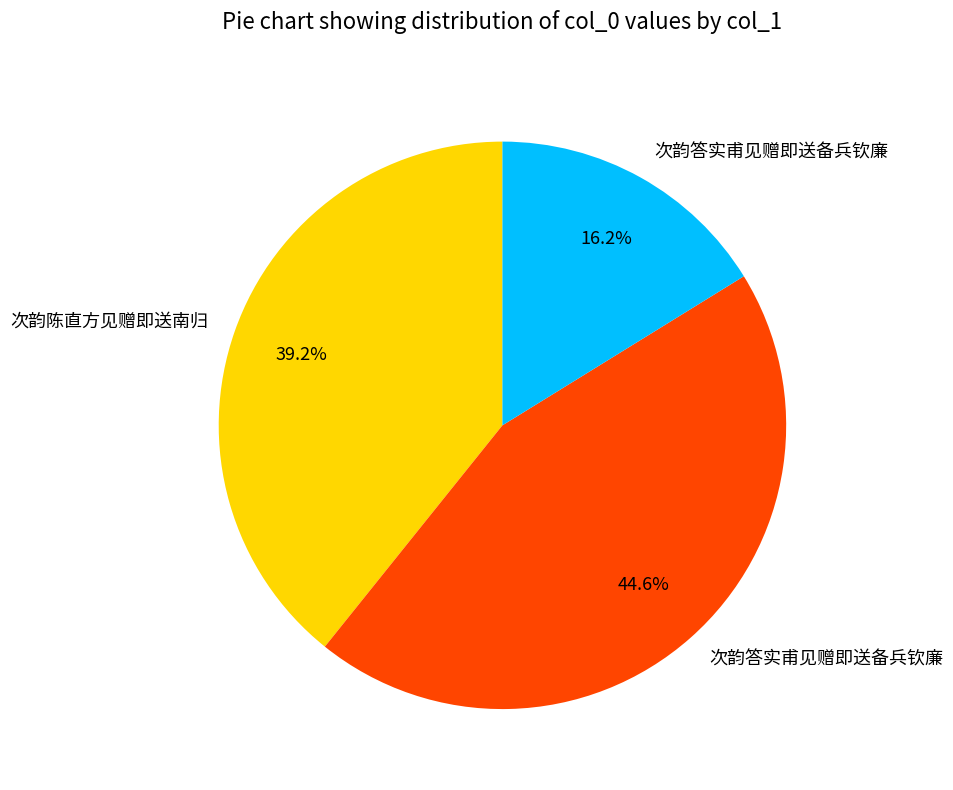

Is there any slice that represents more than half of the pie?

No